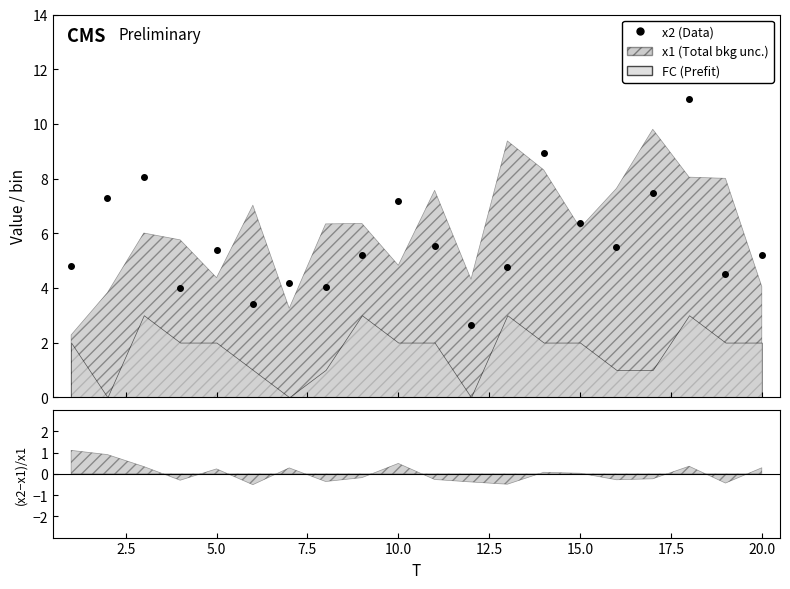

What is the maximum value shown in the chart?

10.9